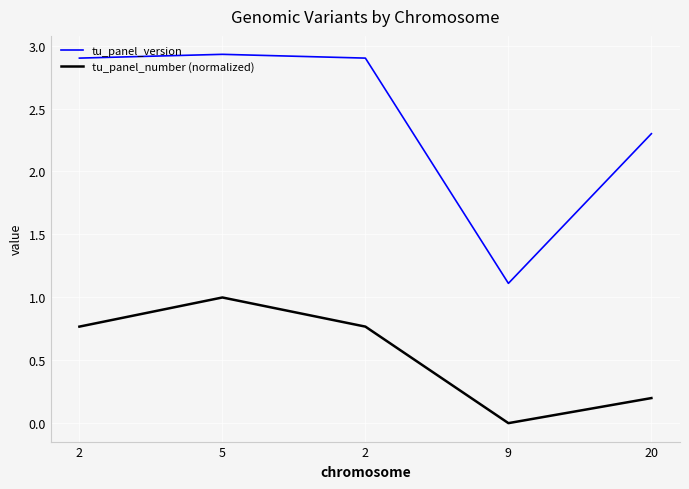

Where is the first local minimum for tu_panel_number (normalized)?

9